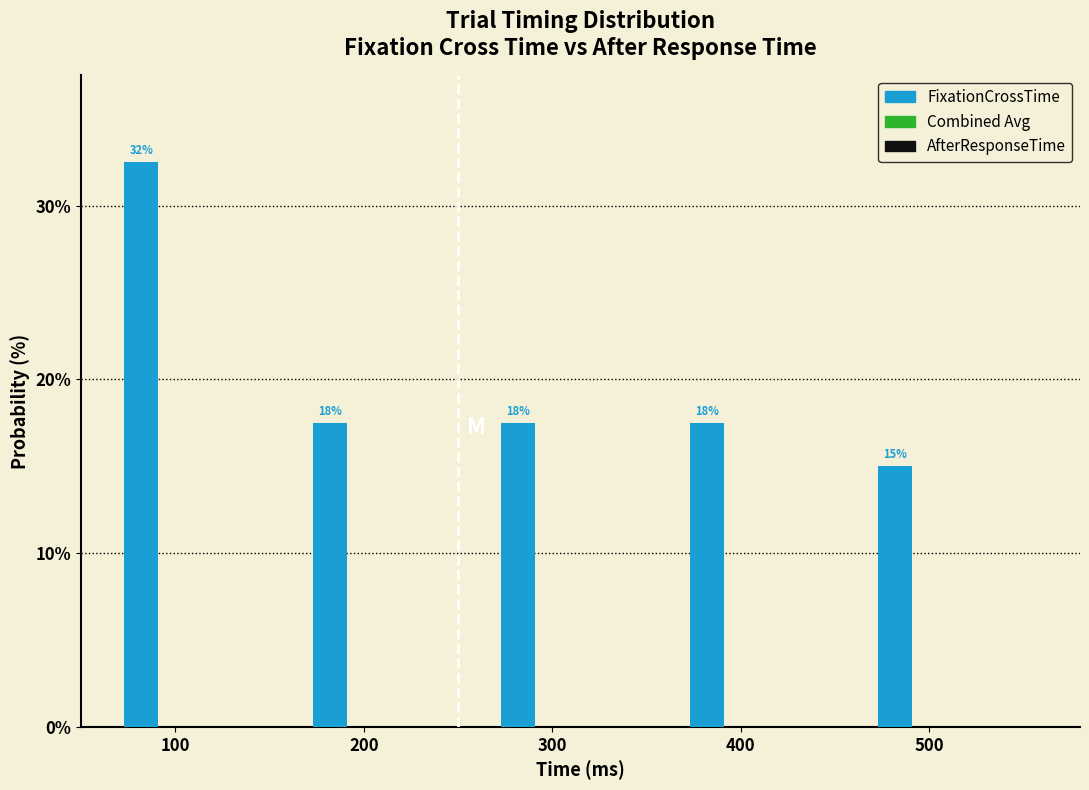

Are the bars horizontal?

No